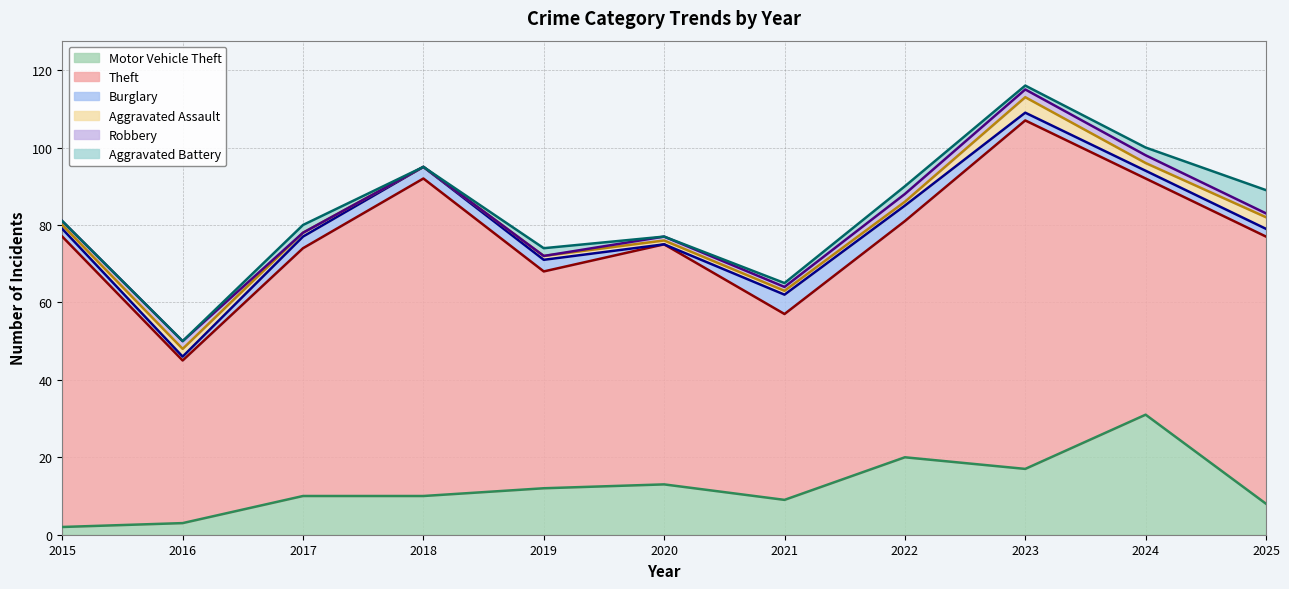

True or false: Aggravated Assault and Motor Vehicle Theft cross at least once.

False